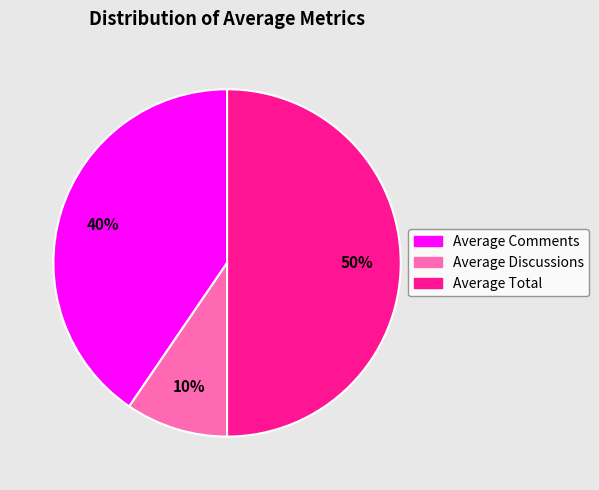

Do Average Total and Average Comments together represent more than half of the pie?

Yes